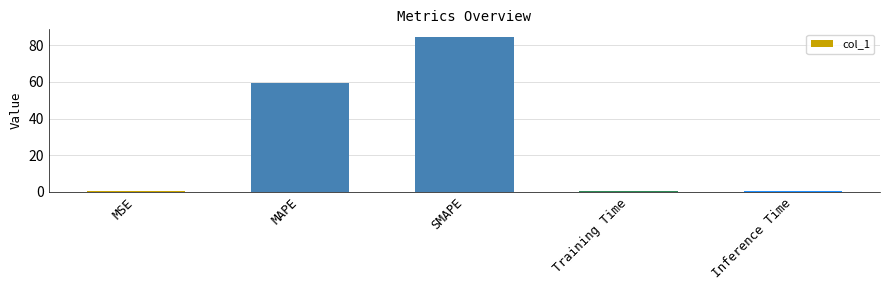

The value at Training Time is 0.4. True or false?

True